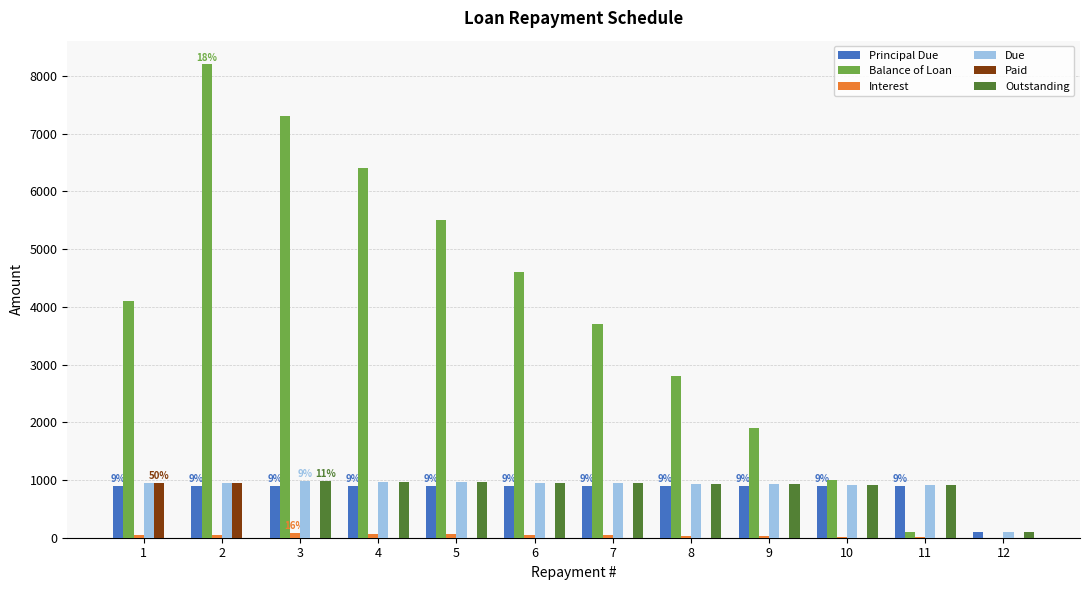

What is the maximum value shown in the chart?

8200.0